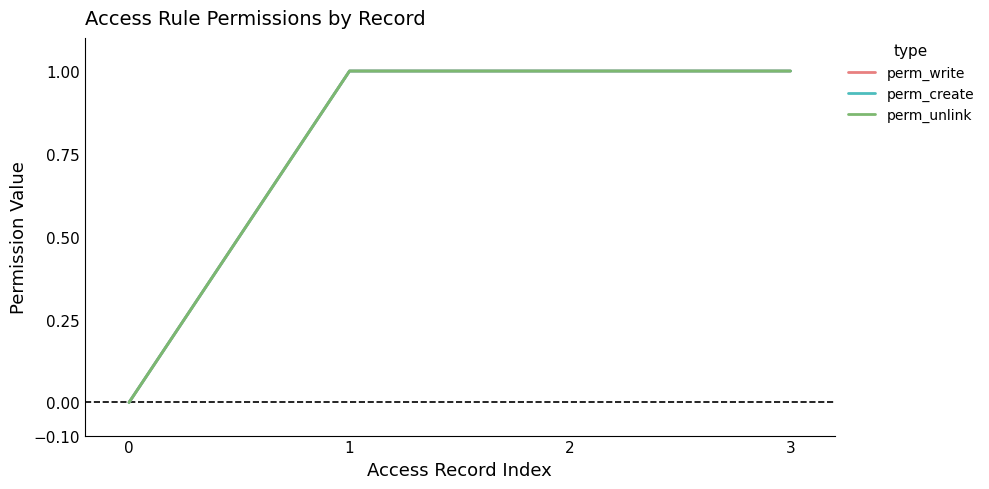

How many lines are shown in the chart?

3